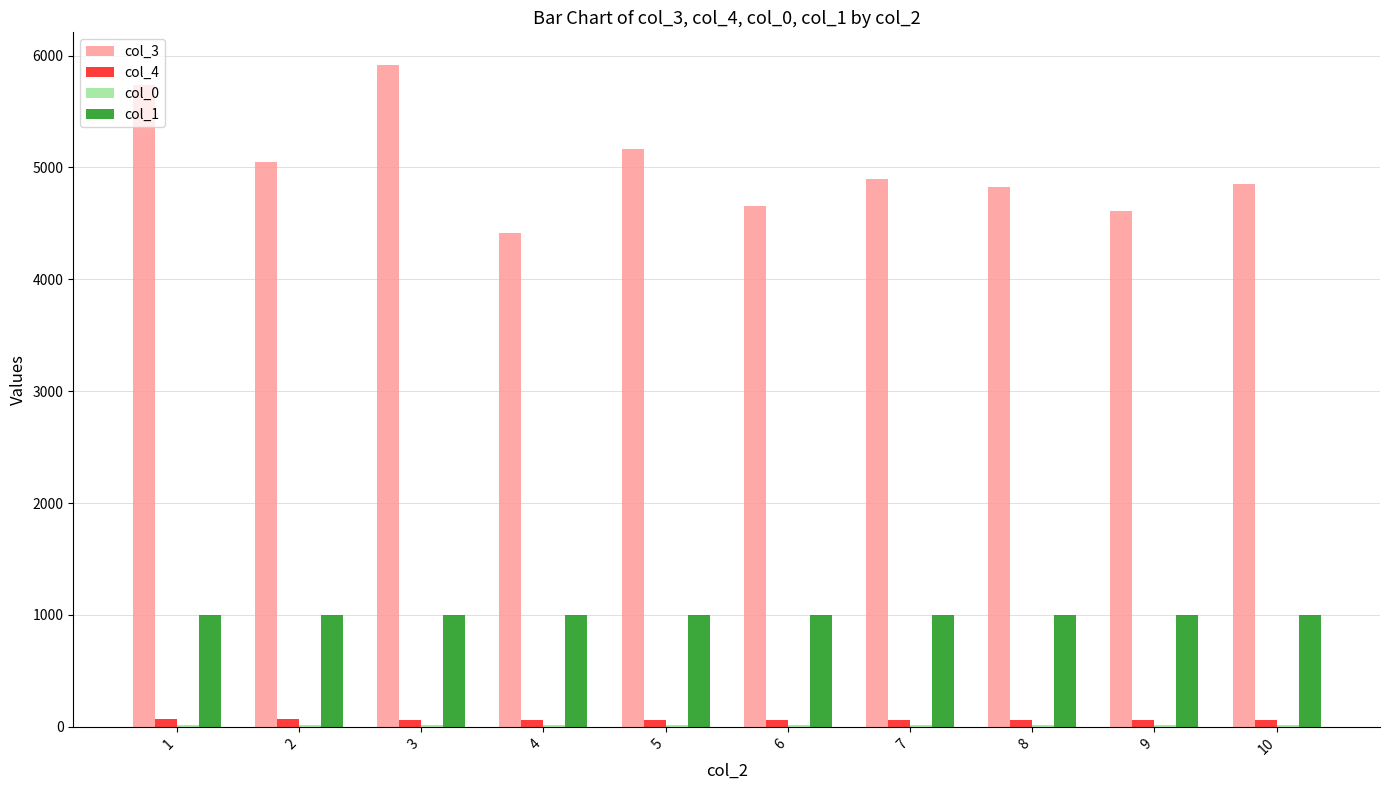

What is the difference between the maximum and minimum values in the col_4 series?

7.5